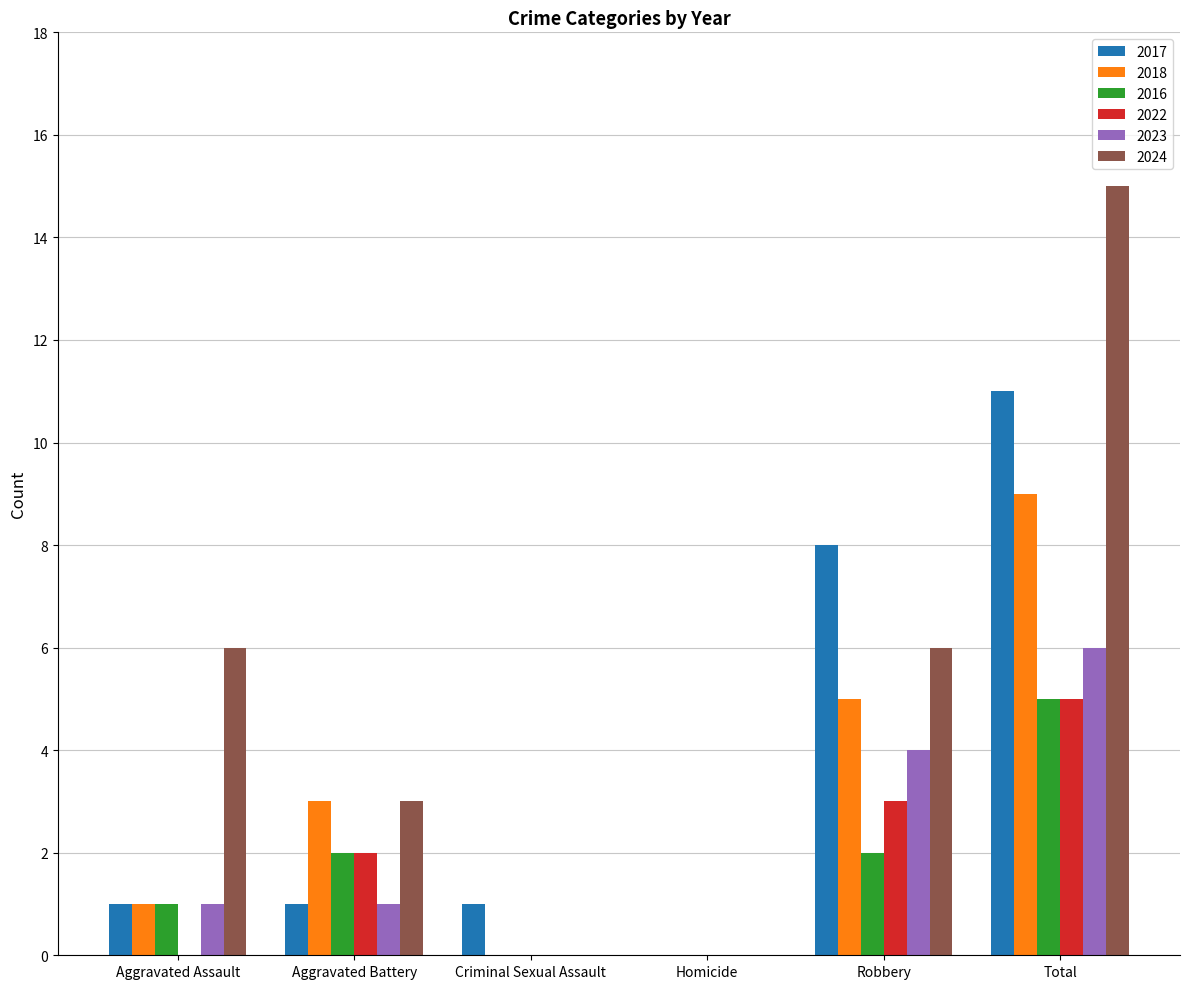

Is it true that 2023 equals 0 at Aggravated Battery?

False